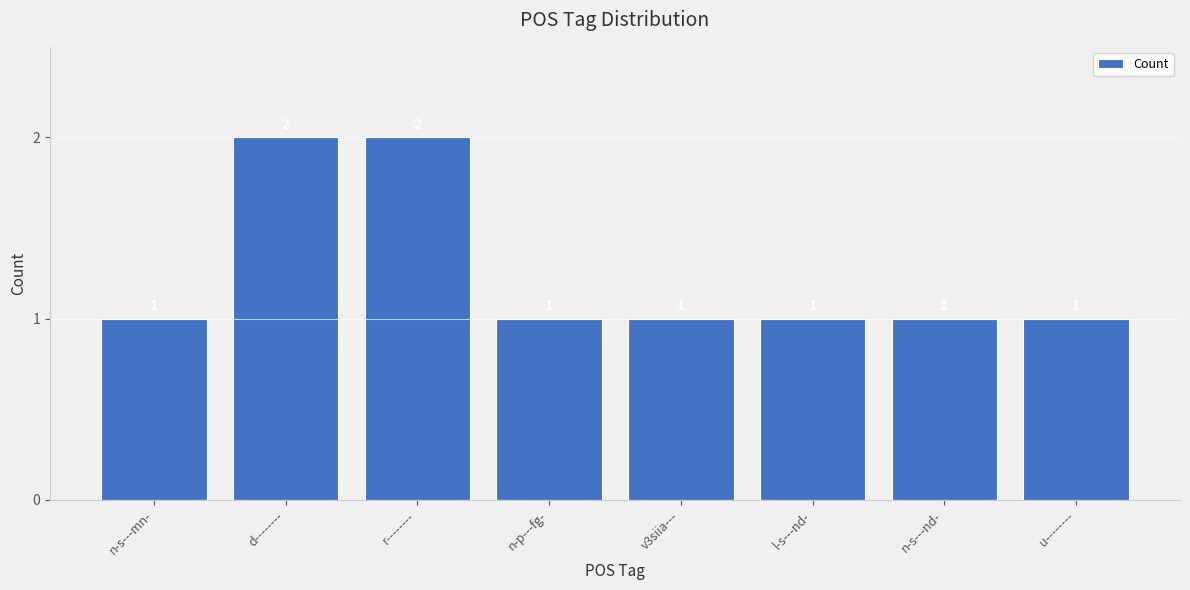

What is the label of the 2nd bar from the right?

n-s---nd-